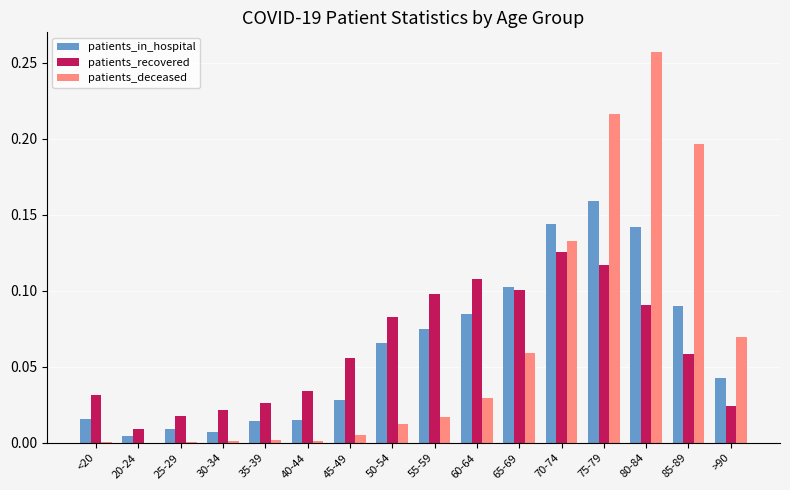

What is the total value across all series at 80-84?

0.5